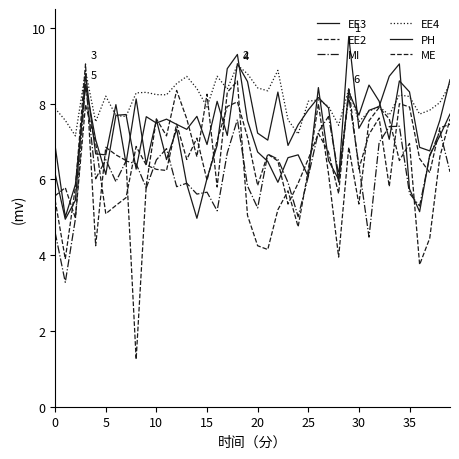

What is the difference between the maximum and minimum values in the EE2 series?

3.4